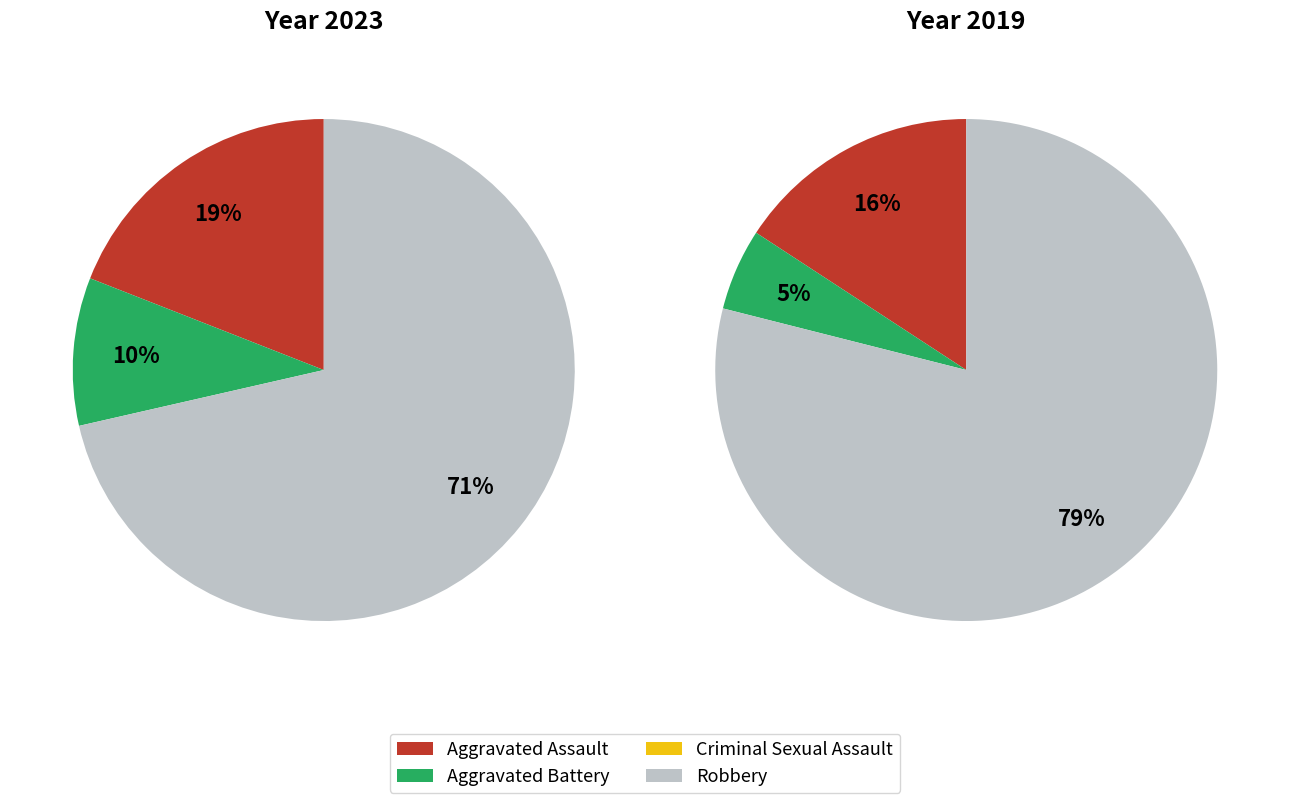

Does any single category account for the majority?

Yes